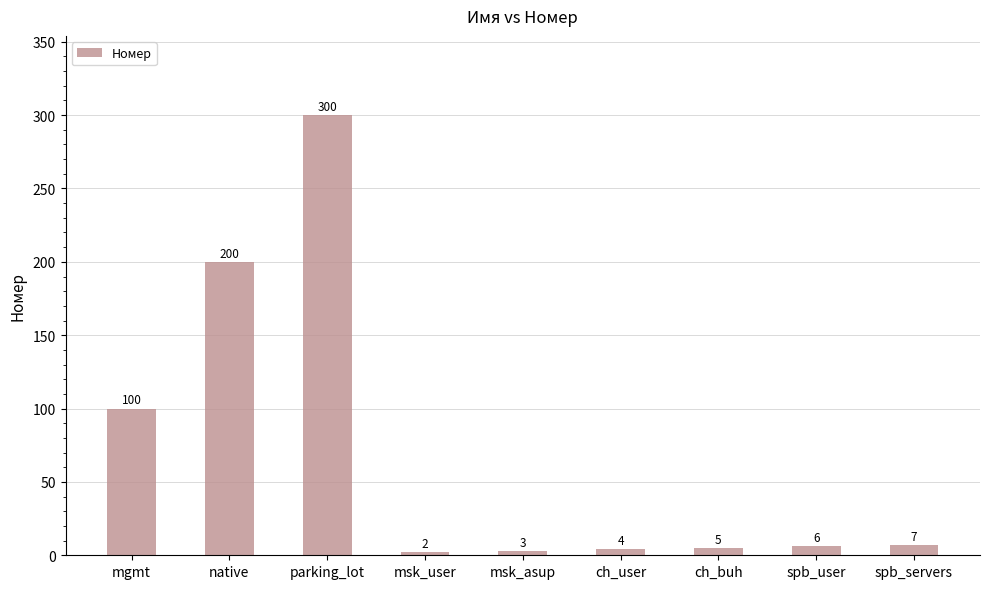

Rank the categories by value from lowest to highest.

msk_user, msk_asup, ch_user, ch_buh, spb_user, spb_servers, mgmt, native, parking_lot